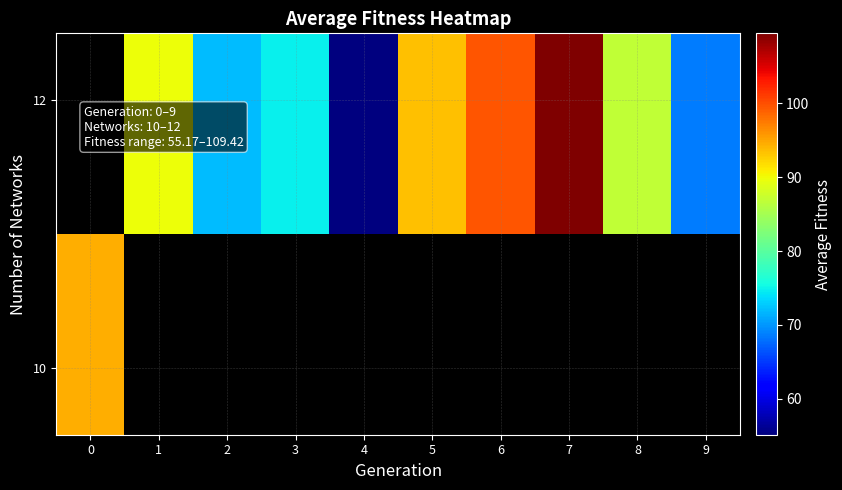

At which category does the chart reach its minimum across all series?

4